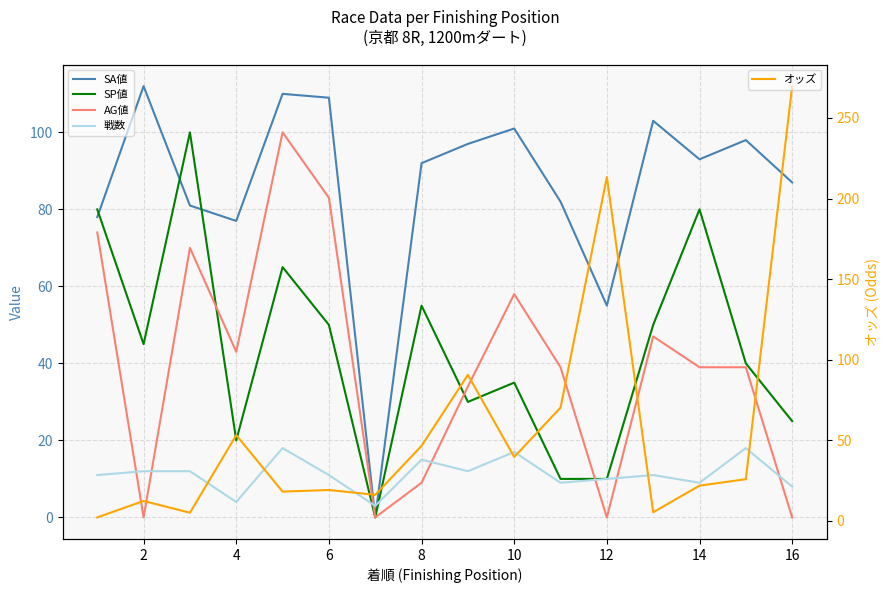

What is the lowest value of the 戦数 series?

3.0